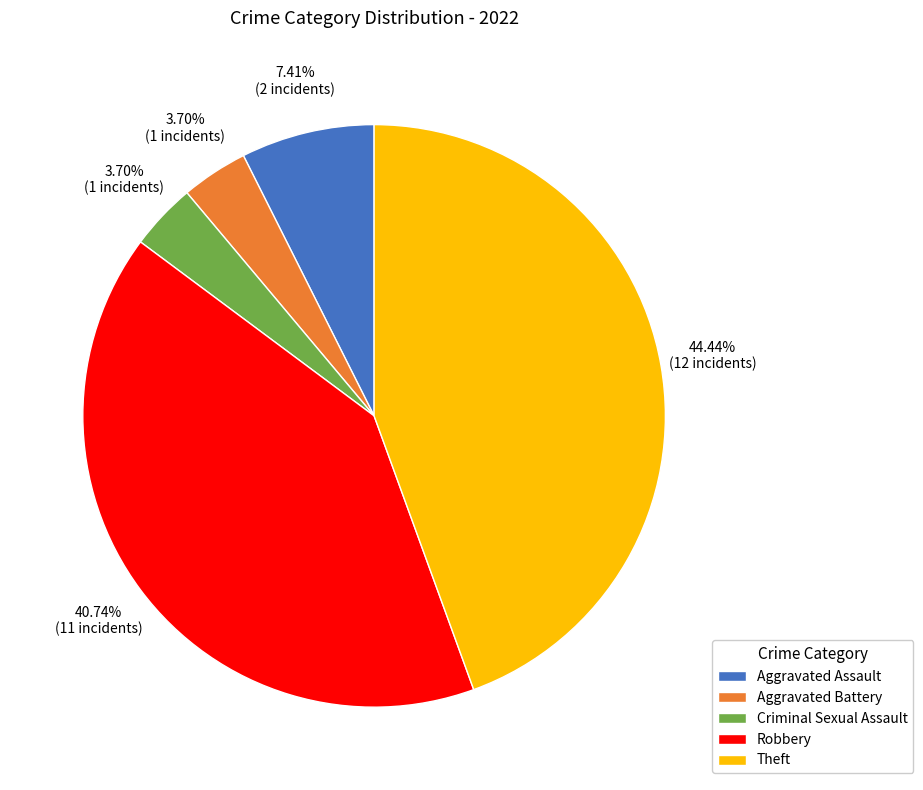

Does Theft account for over 50% of the chart?

No